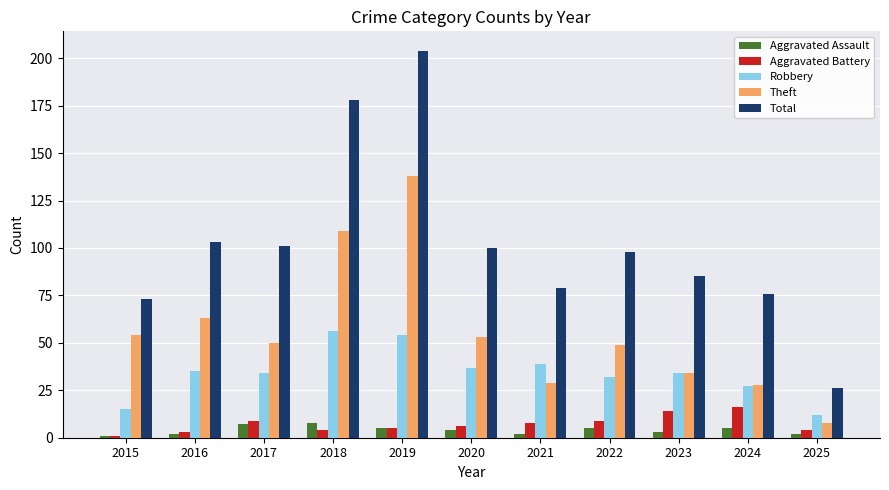

What is the difference between the maximum and minimum values in the Robbery series?

44